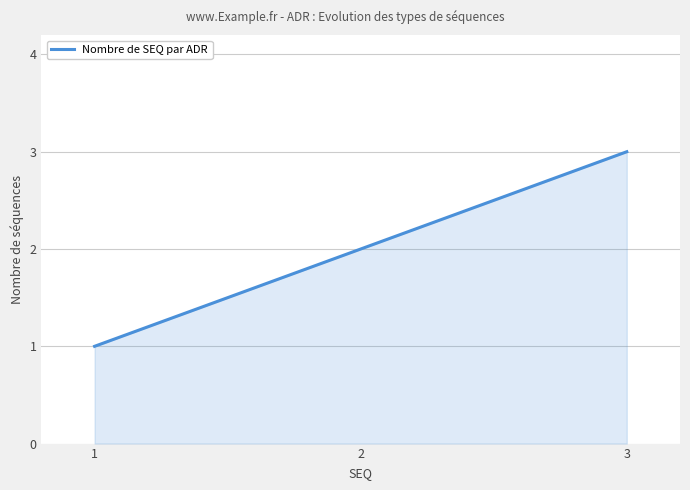

What is the maximum value shown in the chart?

3